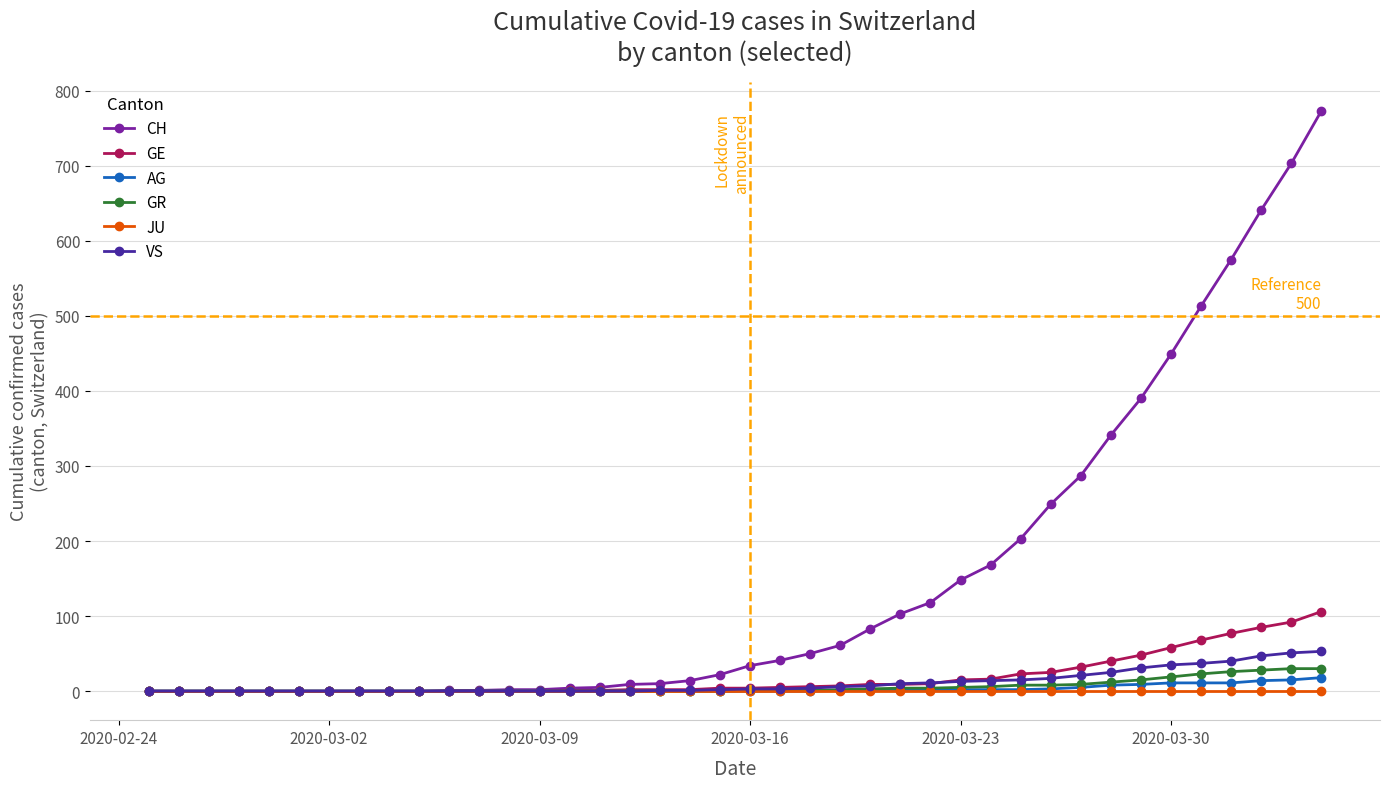

What is the average value of the GE series?

19